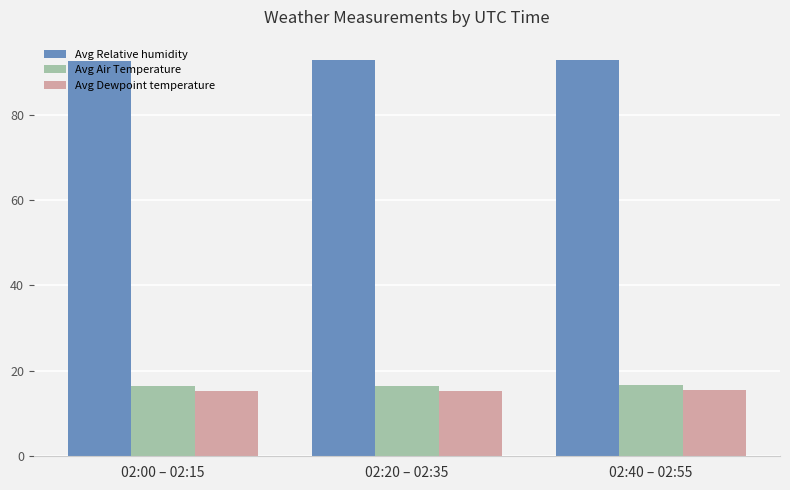

What is the average value of the Avg Relative humidity series?

92.7